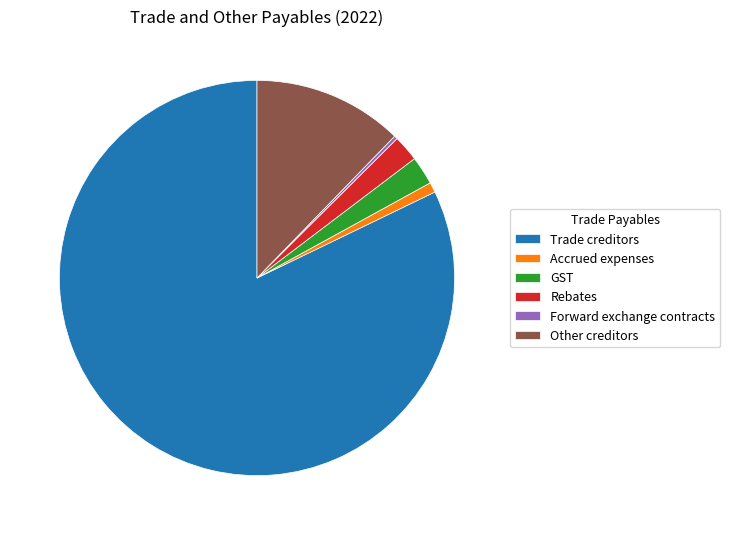

Is the sum of Rebates and Trade creditors greater than half?

Yes